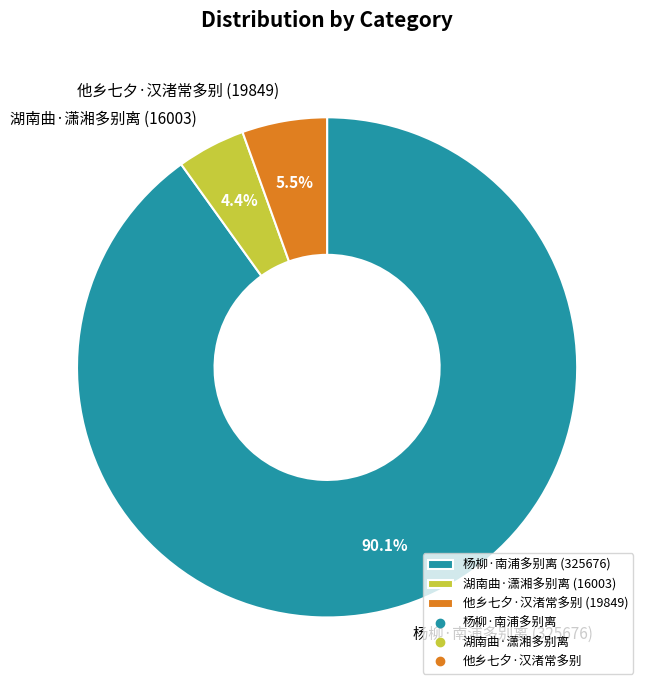

Approximately how many times larger is the value at 杨柳·南浦多别离 (325676) compared to 他乡七夕·汉渚常多别 (19849)?

16.4